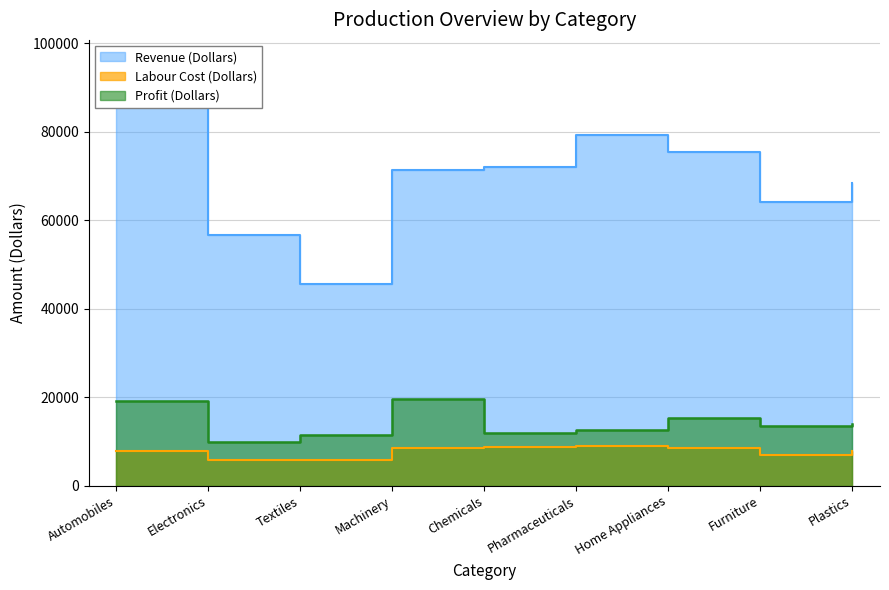

The Revenue (Dollars) series shows 71400 at Machinery. True or false?

True